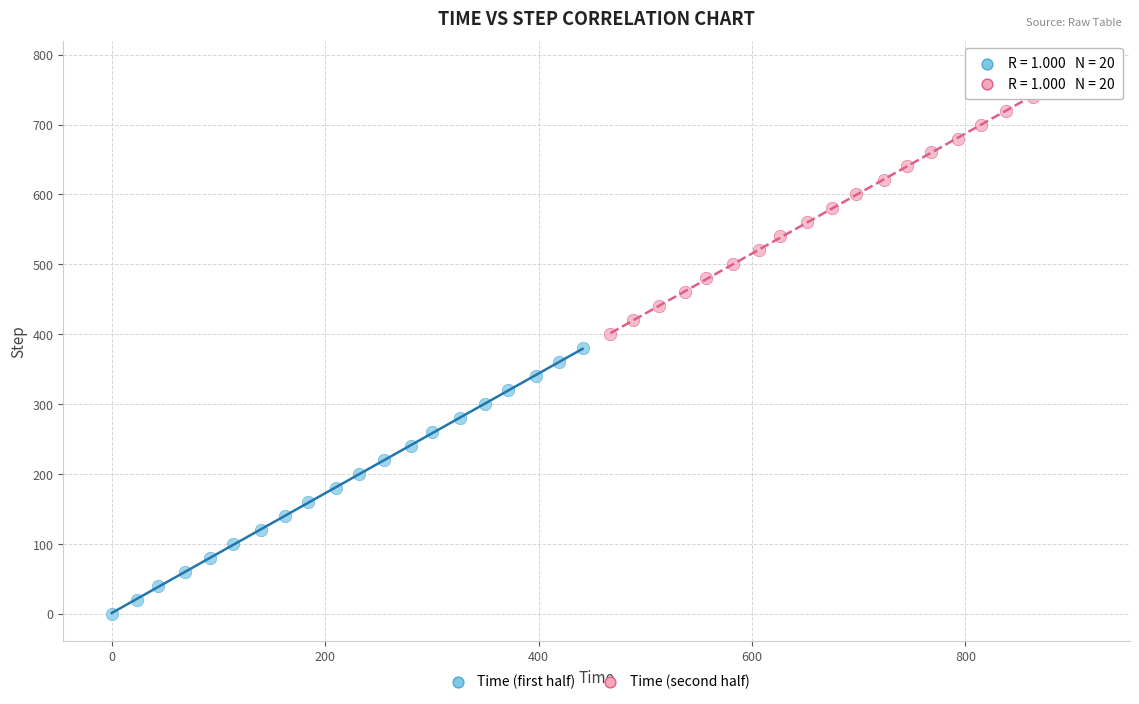

Which series reaches the maximum Y coordinate?

Time (second half)